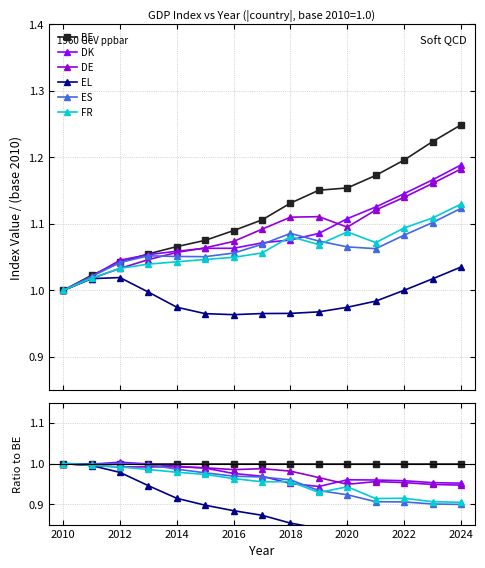

What is the maximum value for EL?

1.0